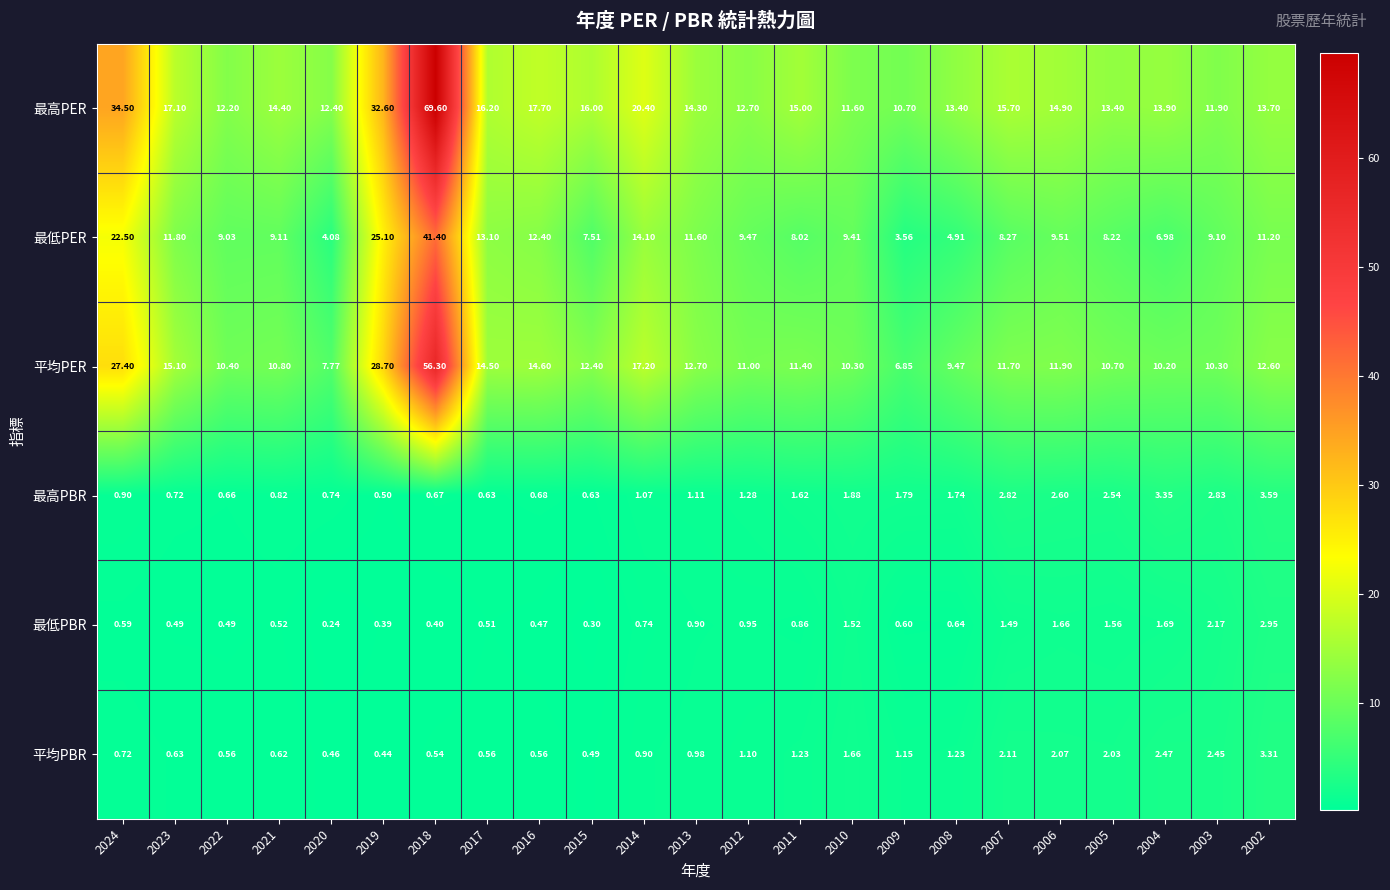

Which series changed the most between 2022 and 2006?

最高PER